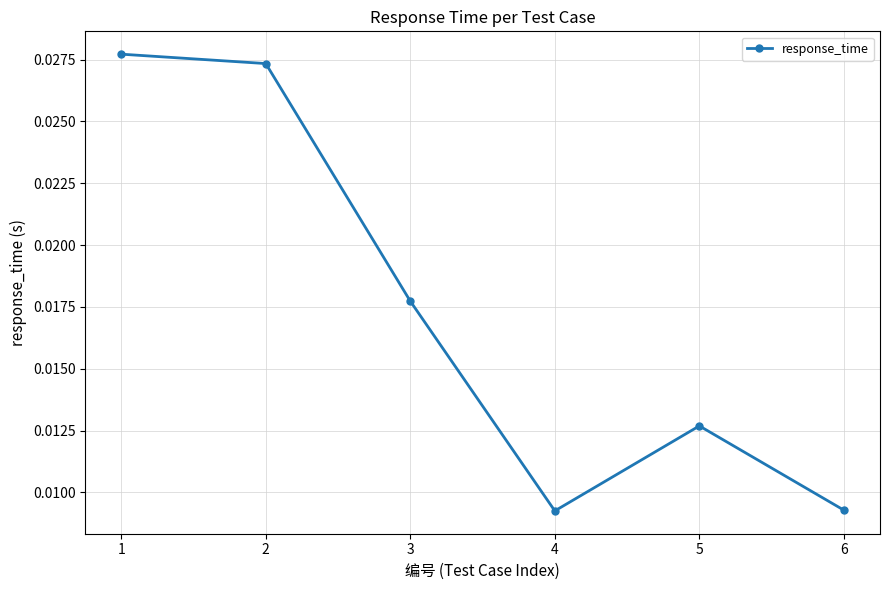

How many interior local valleys (lower than both neighbors) does the data have?

1